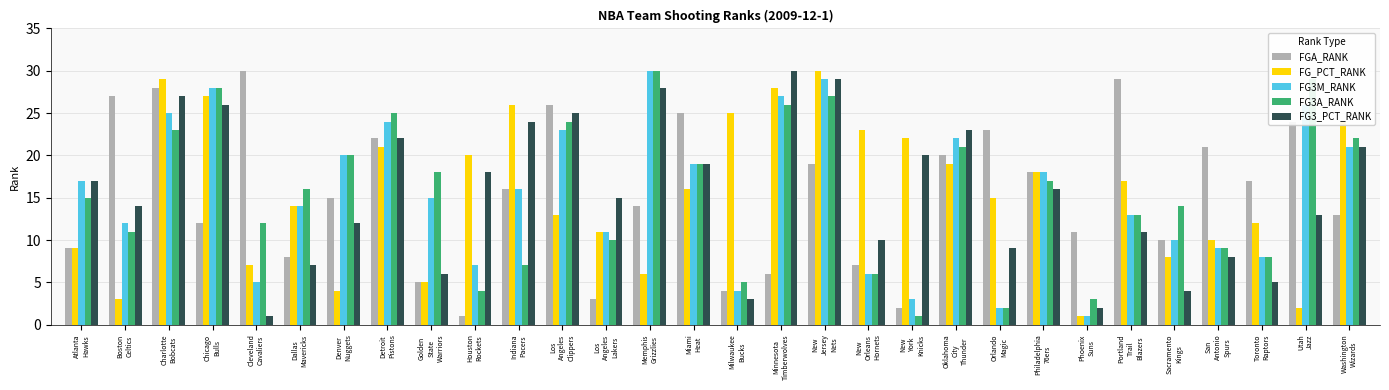

What is the sum of all FG3A_RANK values?

465